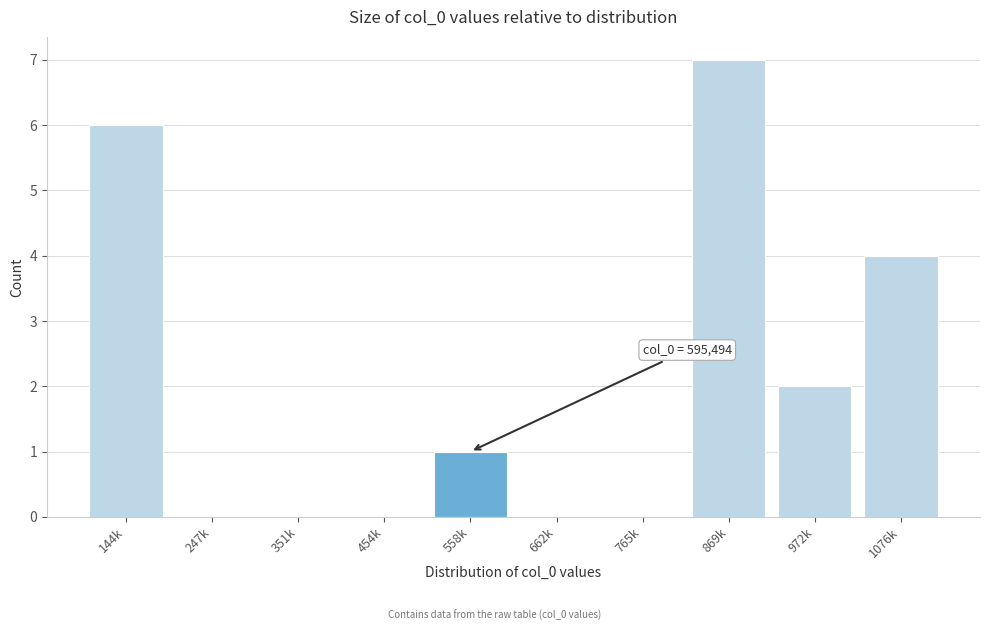

Reading left to right, extract all data points from this chart.

144k=6	247k=0	351k=0	454k=0	558k=1	662k=0	765k=0	869k=7	972k=2	1076k=4